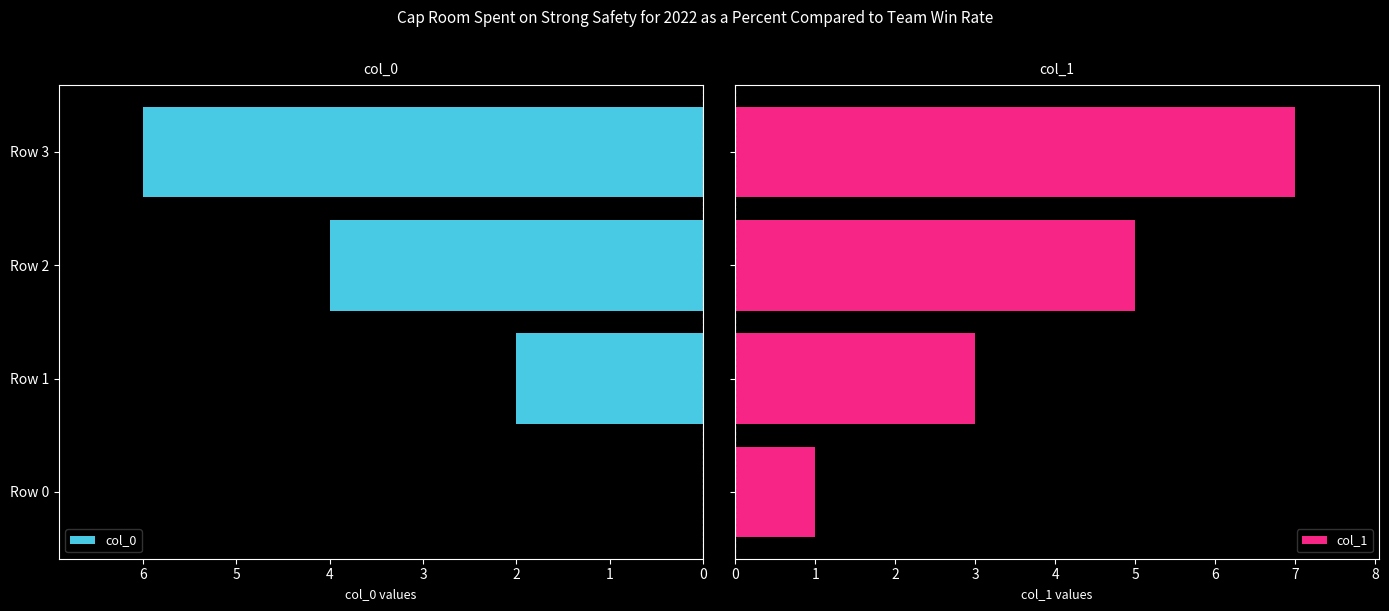

How many data points in col_1 are less than 5?

2